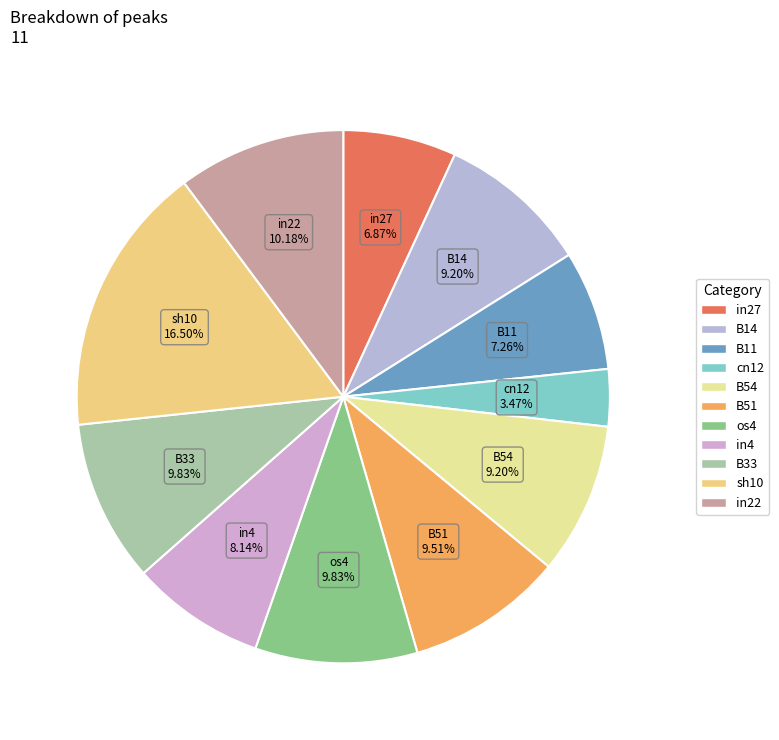

To the nearest percent, what percentage of the pie is in22?

10%